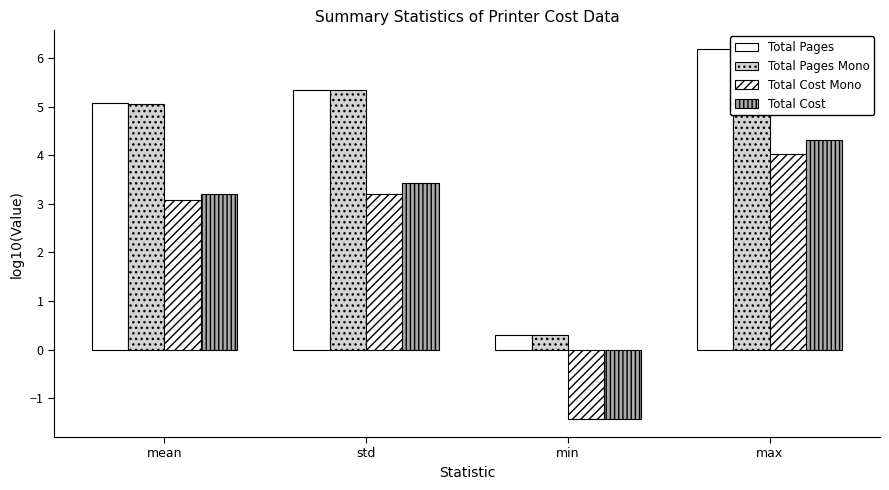

Reading left to right, what are all the values shown in this chart?

Total Pages: mean=5.1	std=5.3	min=0.3	max=6.2
Total Pages Mono: mean=5.1	std=5.3	min=0.3	max=6.2
Total Cost Mono: mean=3.1	std=3.2	min=-1.4	max=4.0
Total Cost: mean=3.2	std=3.4	min=-1.4	max=4.3